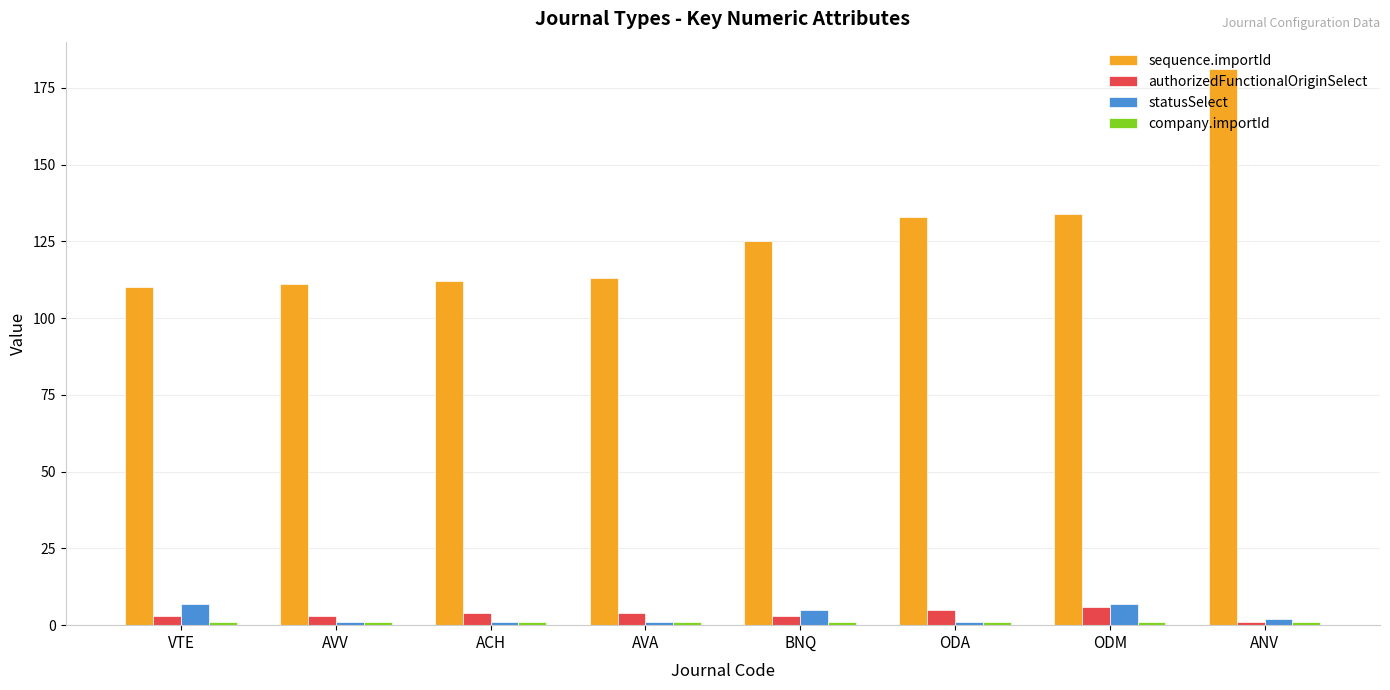

The sequence.importId series shows 65 at ODM. True or false?

False